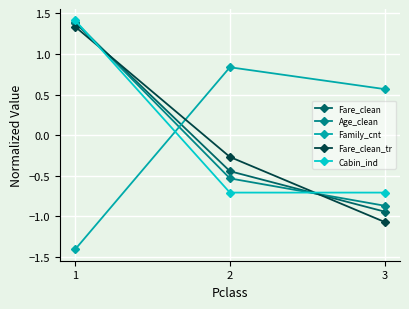

What is the minimum value shown in the chart?

-1.4